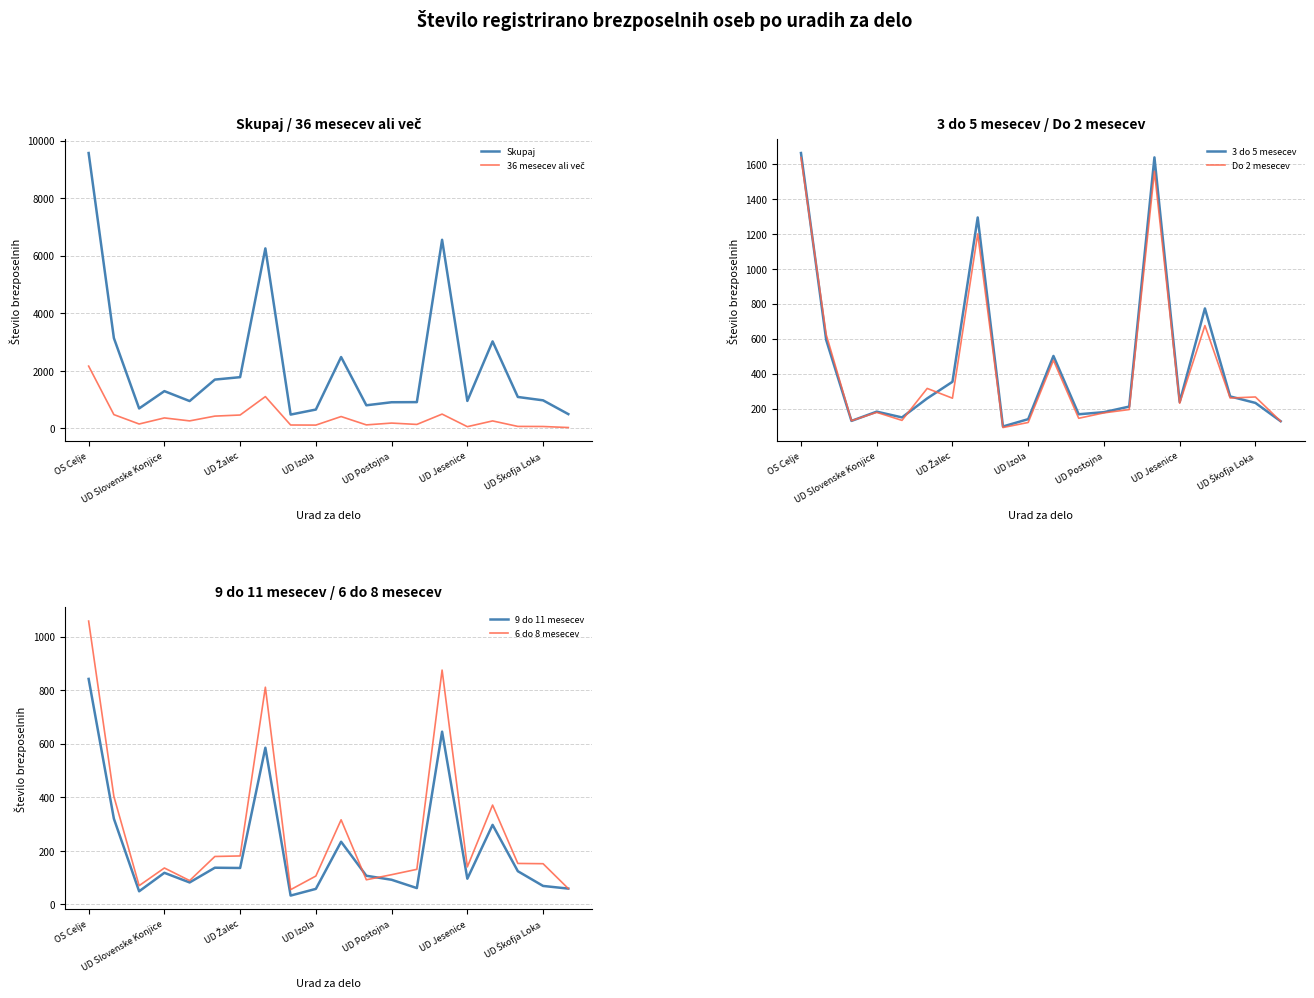

At which label is Skupaj closest to 5026?

7